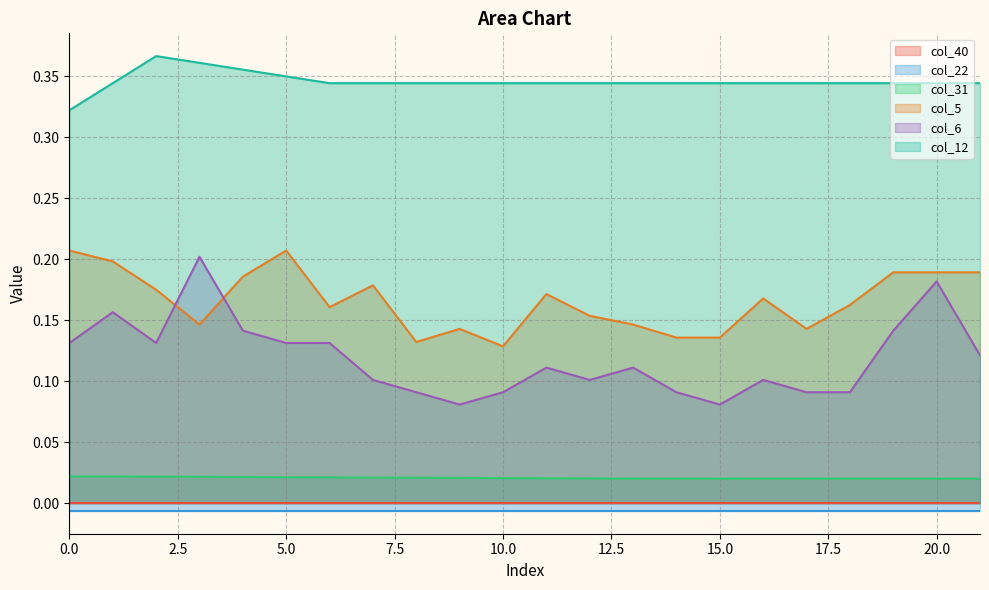

Which series changed the most between 7 and 14?

col_5